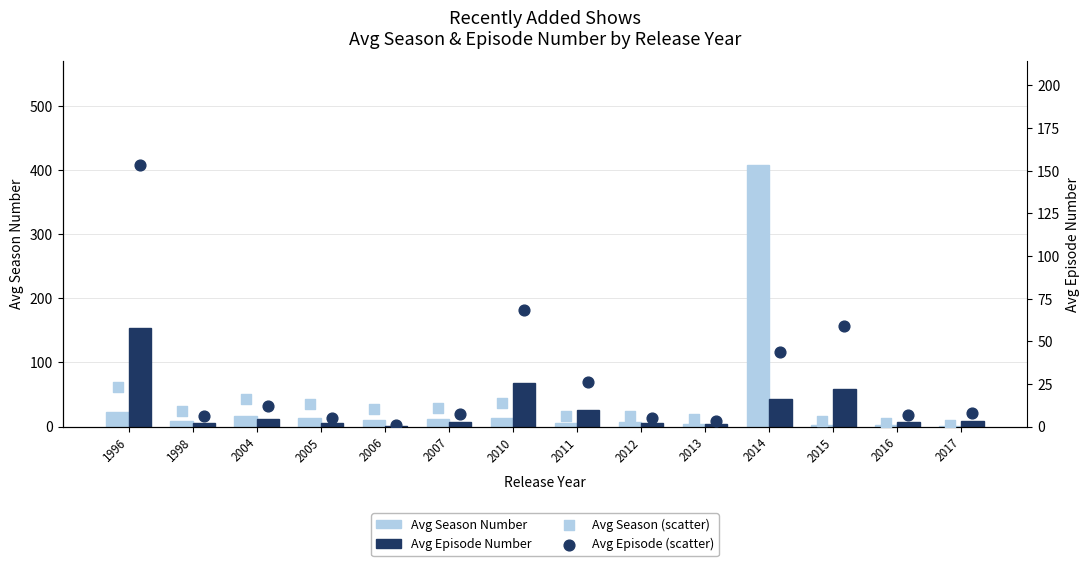

Is the value of Season Number at 2006 greater than the value of Avg Episode (dot) at 2010?

No